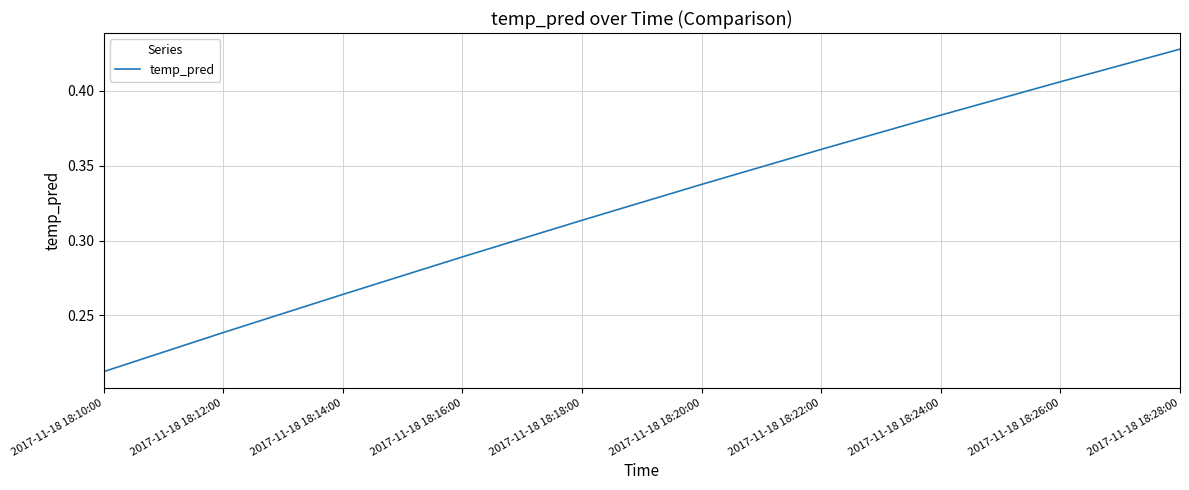

How many distinct data groups are displayed?

1